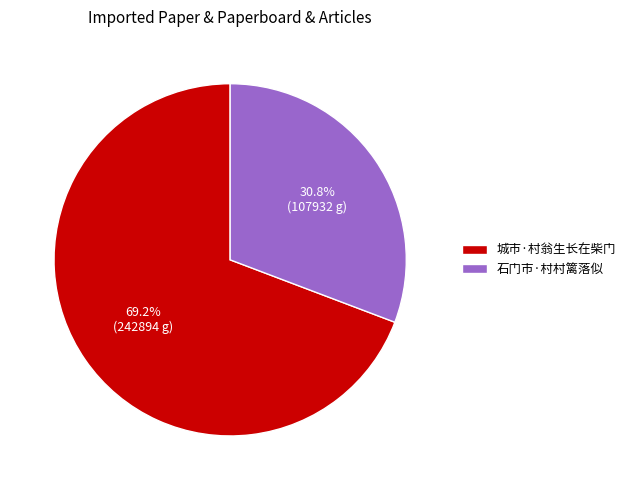

Rank the categories by value from lowest to highest.

石门市·村村篱落似, 城市·村翁生长在柴门